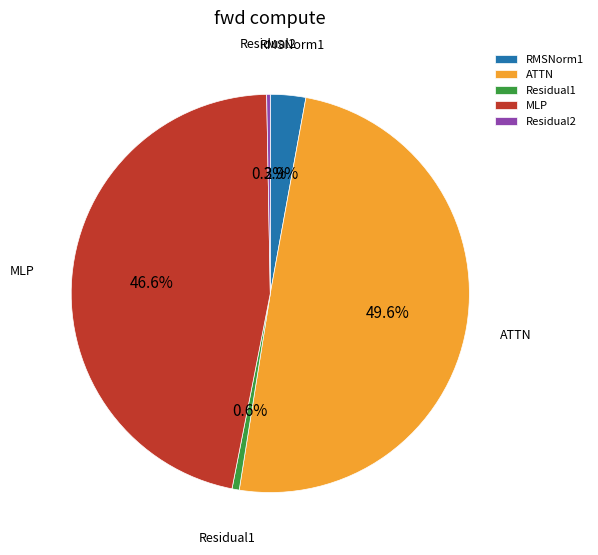

What is the ratio of the value at MLP to the value at Residual1?

79.7